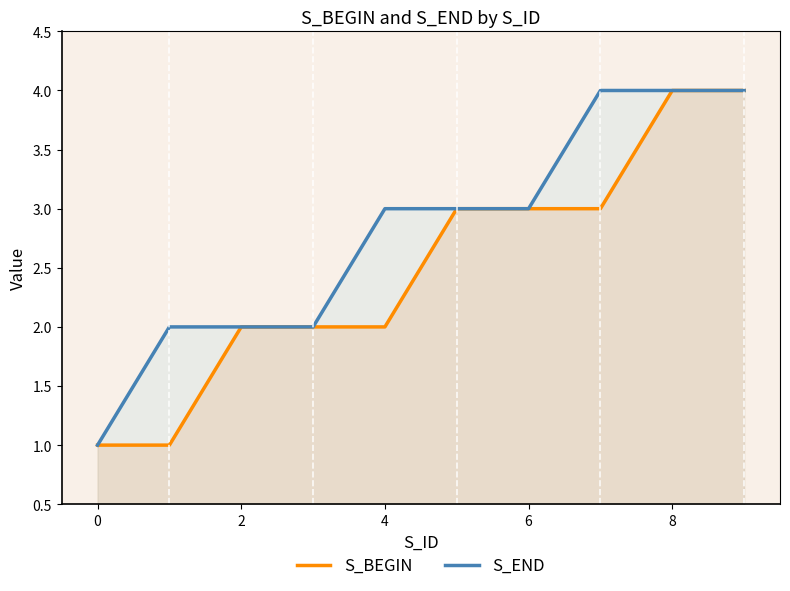

True or false: S_BEGIN and S_END intersect in this chart.

False